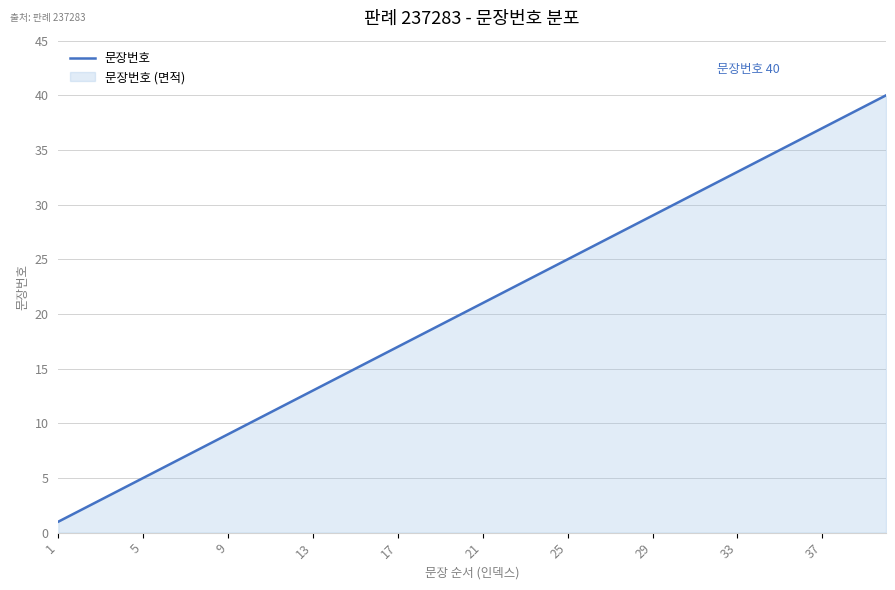

How many lines are shown in the chart?

1